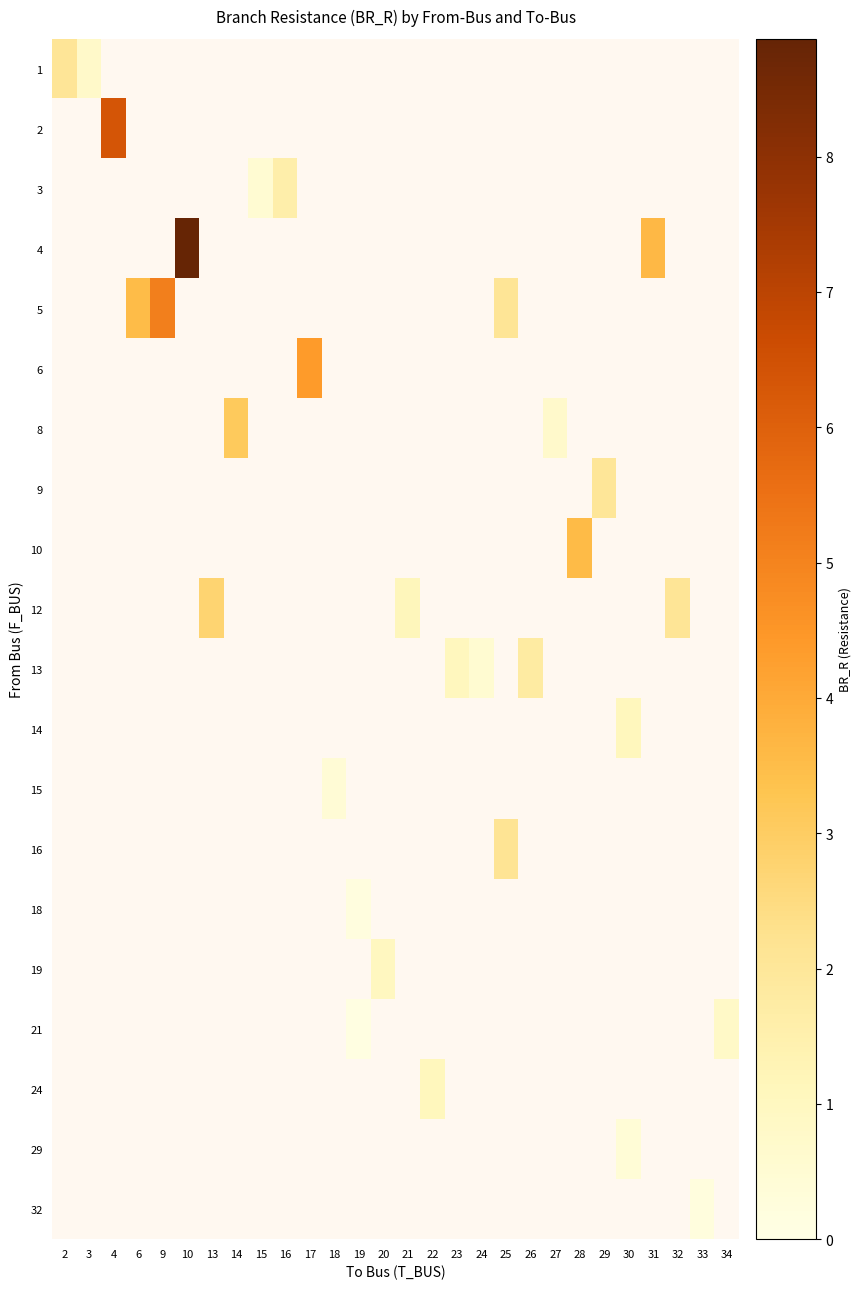

Rank the series at 10 from lowest to highest value.

1, 2, 3, 4, 5, 6, 8, 9, 10, 12, 13, 14, 15, 16, 18, 19, 21, 24, 29, 32